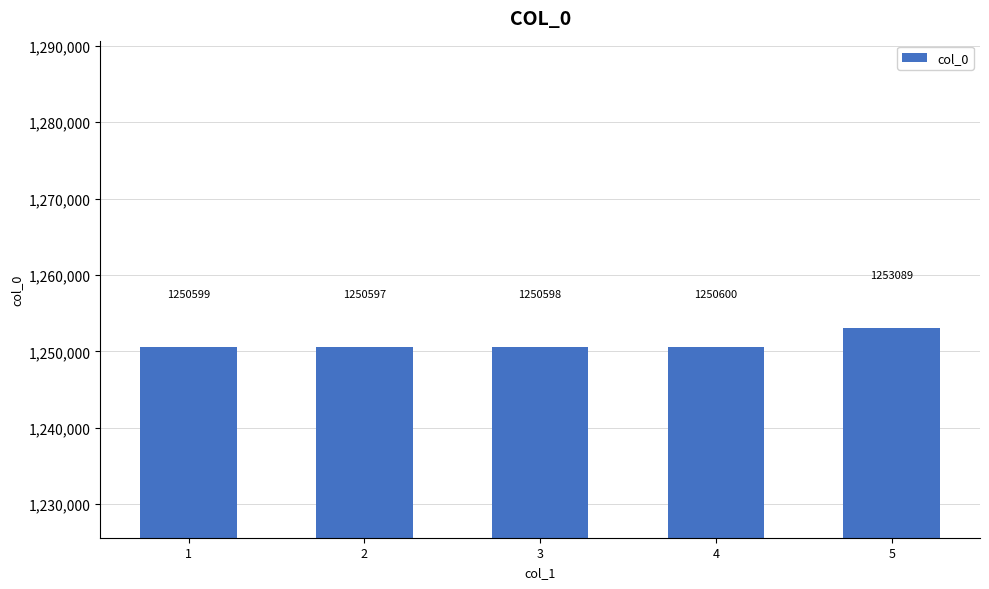

Which label corresponds to the largest value in the chart?

5